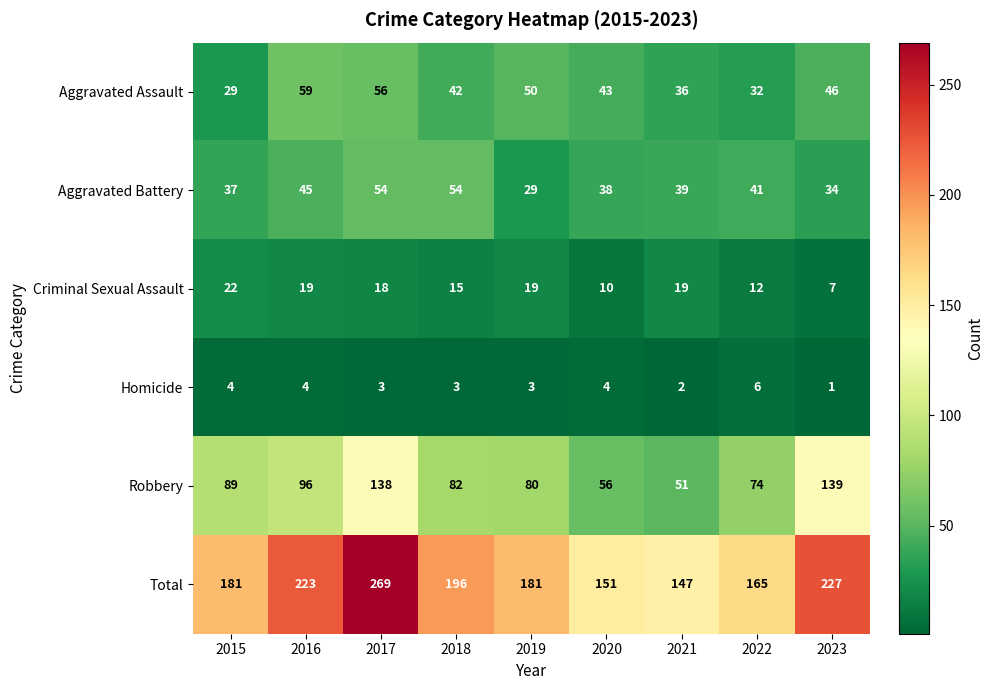

Is it true that Aggravated Assault equals 39 at 2016?

False